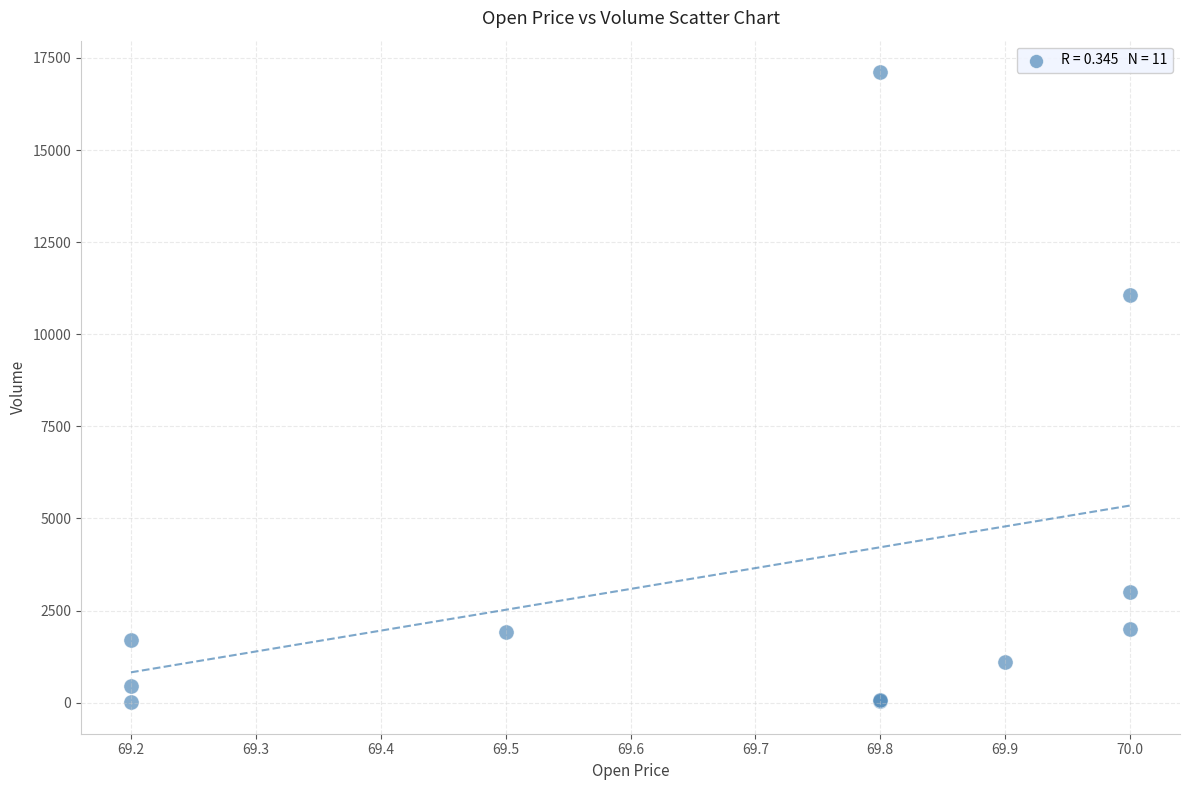

What Y value in the scatter plot is closest to 8562?

11059.6